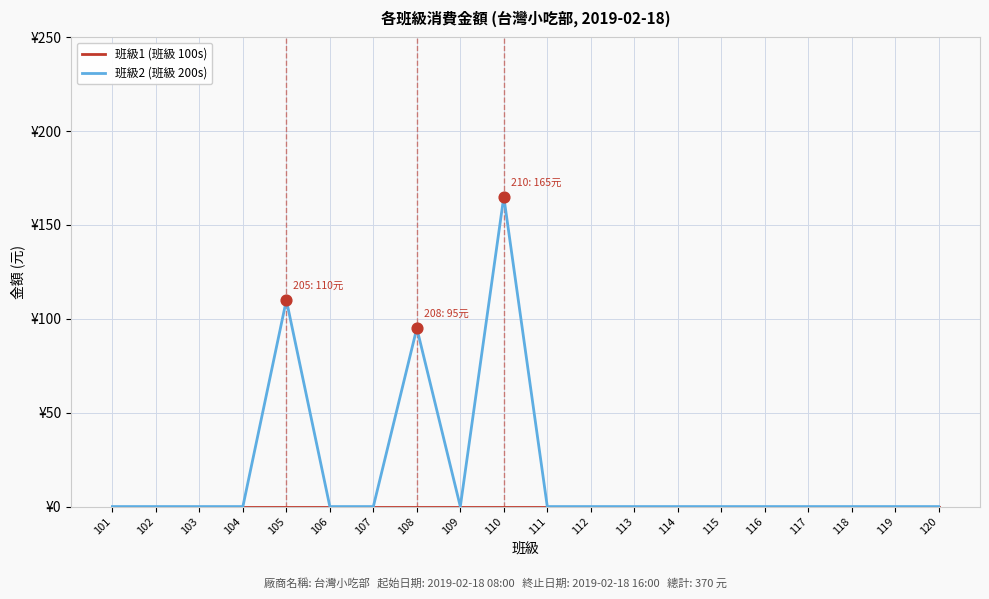

What are all the series names shown in the legend?

班級1 (班級 100s), 班級2 (班級 200s)